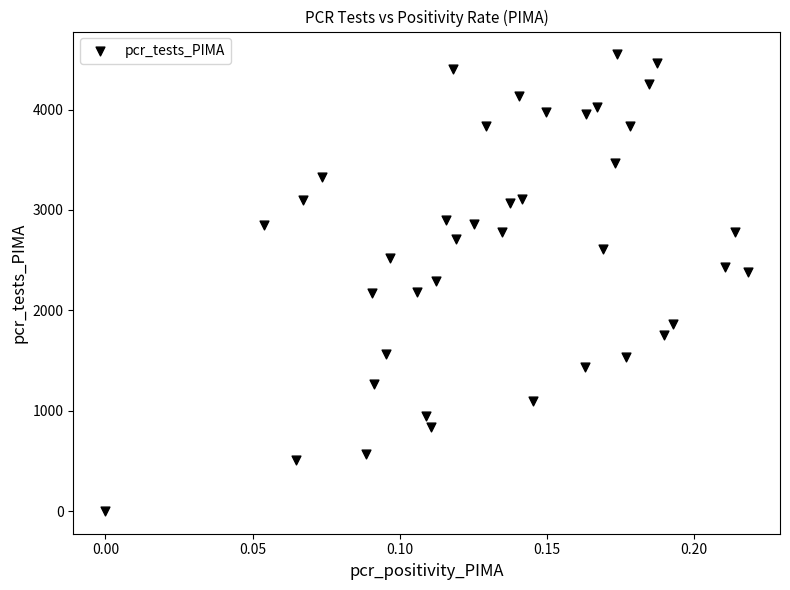

What is the range of Y values (max minus min)?

4548